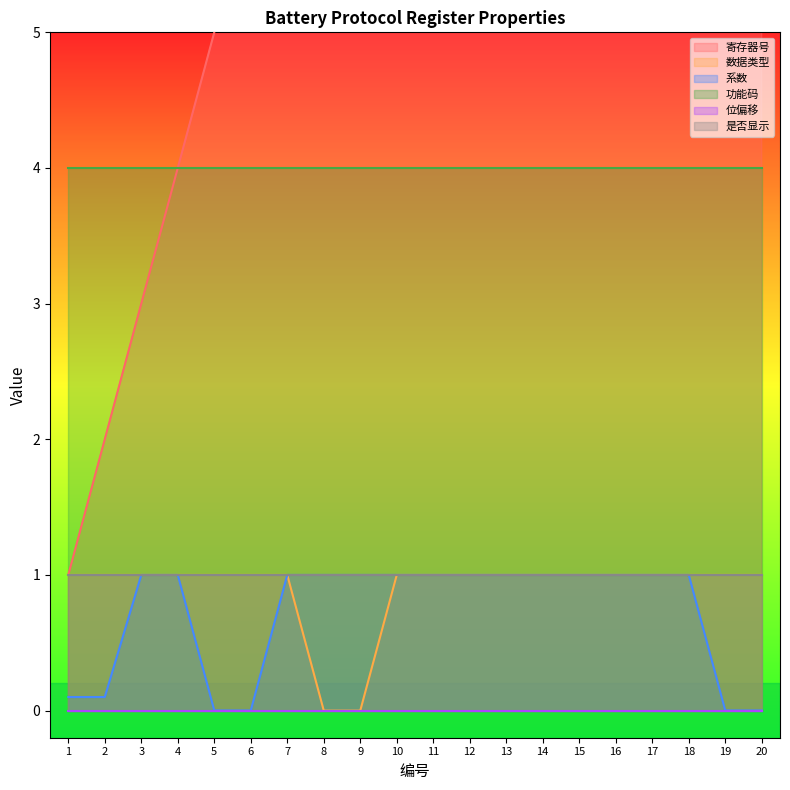

Which has a higher value, 11 or 17?

17